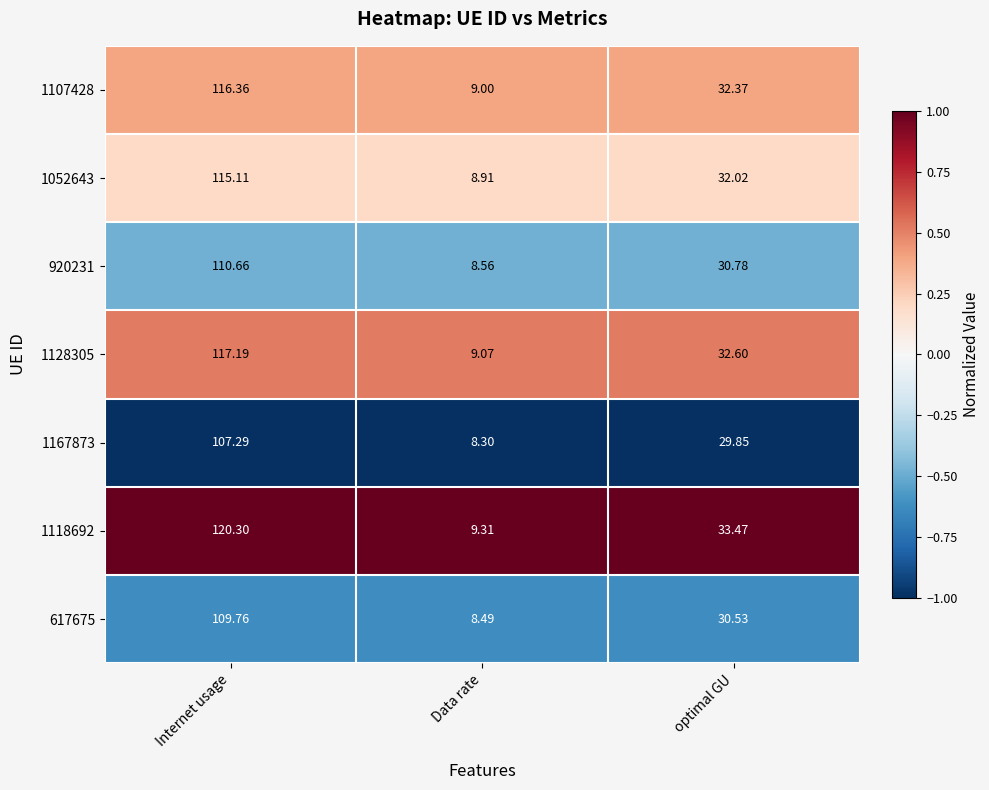

At which category is the sum across all series the highest?

Internet usage